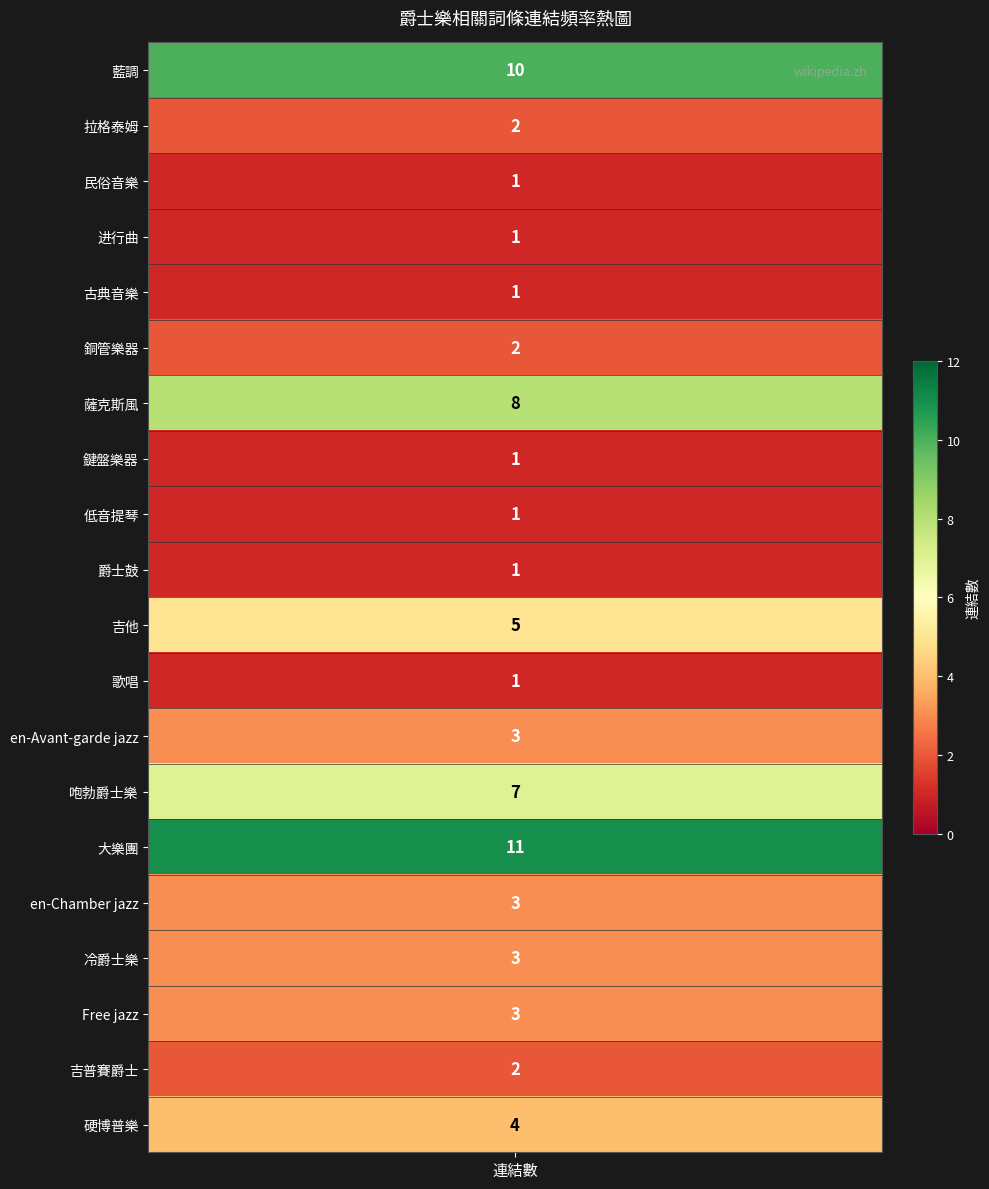

What is the greatest value displayed?

11